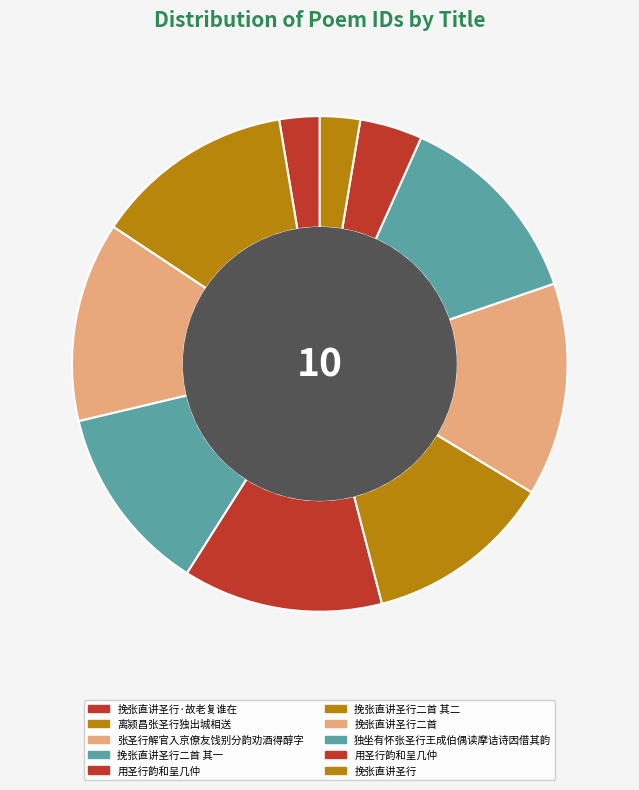

How many slices are in this pie chart?

10